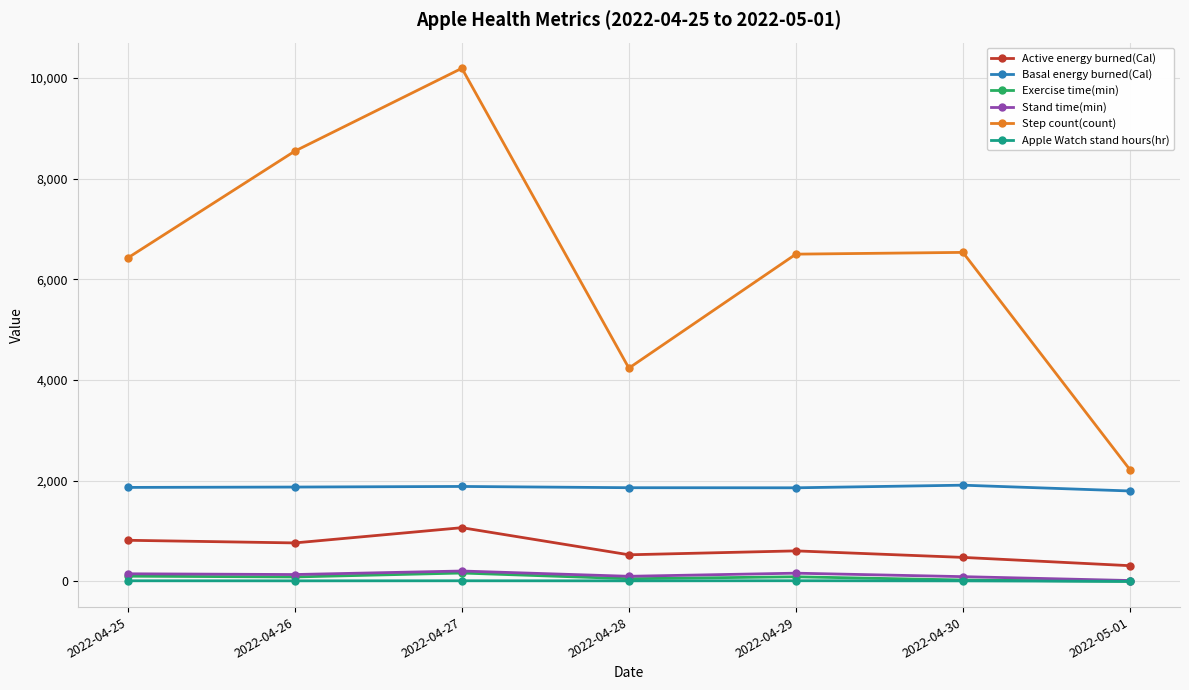

The value of Step count(count) at 2022-04-29 is 6502.0. True or false?

True